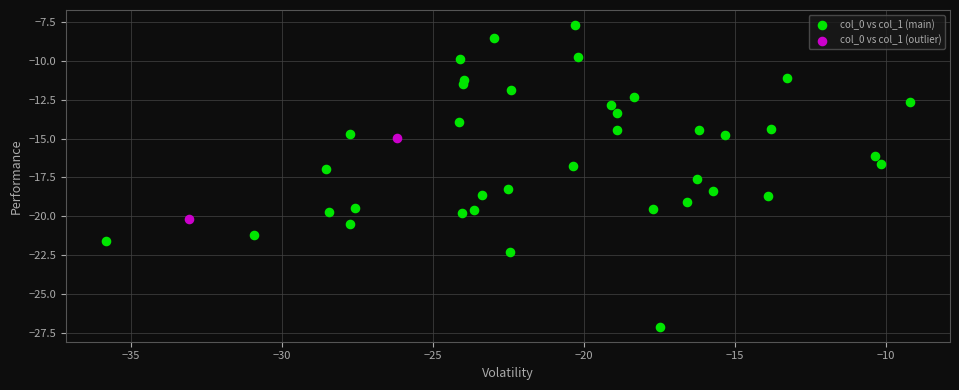

Which series reaches the minimum Y coordinate?

col_0 vs col_1 (main)